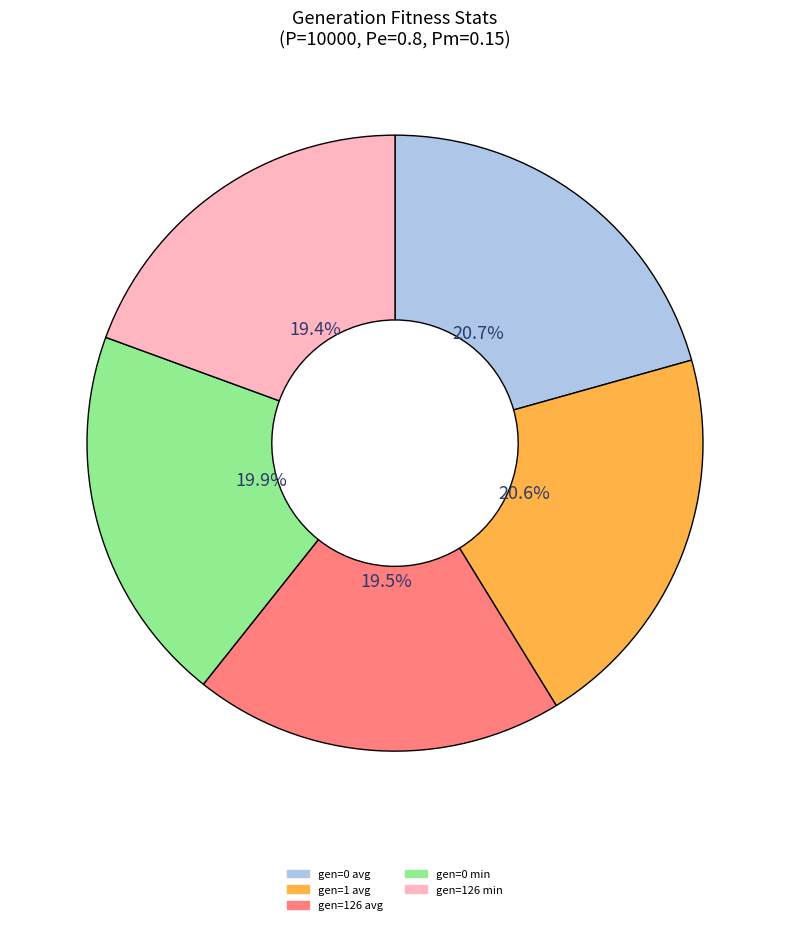

Do gen=0 min and gen=126 avg together represent more than half of the pie?

No